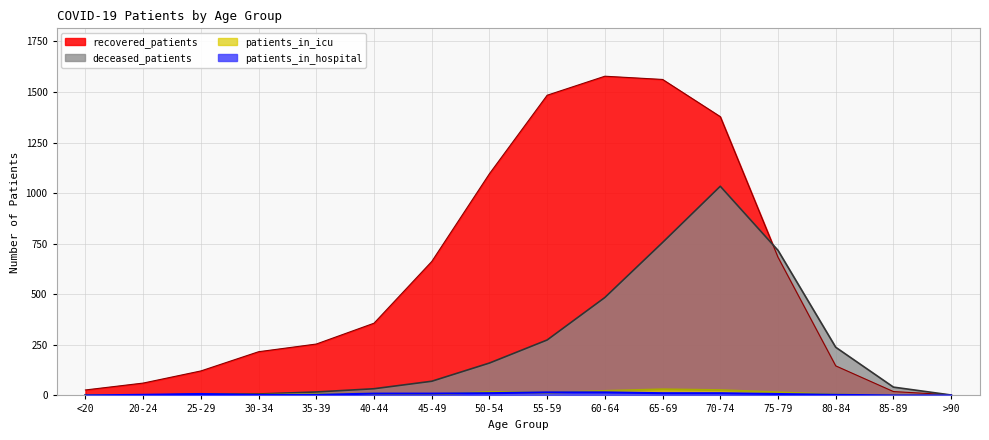

How many interior local valleys does the patients_in_hospital series have?

1